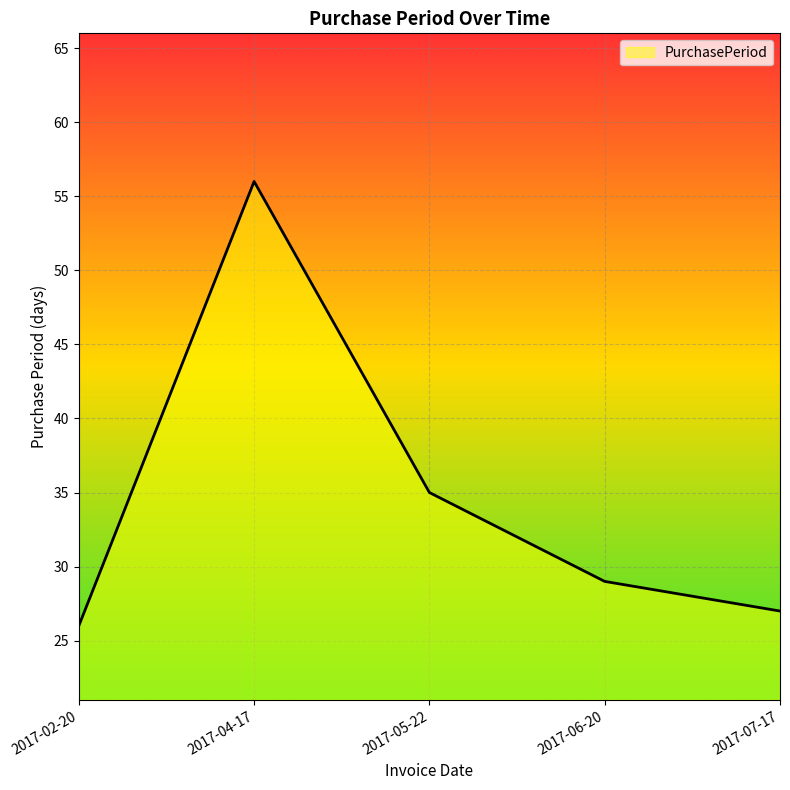

What is the ratio of the value at 2017-04-17 to the value at 2017-07-17?

2.1